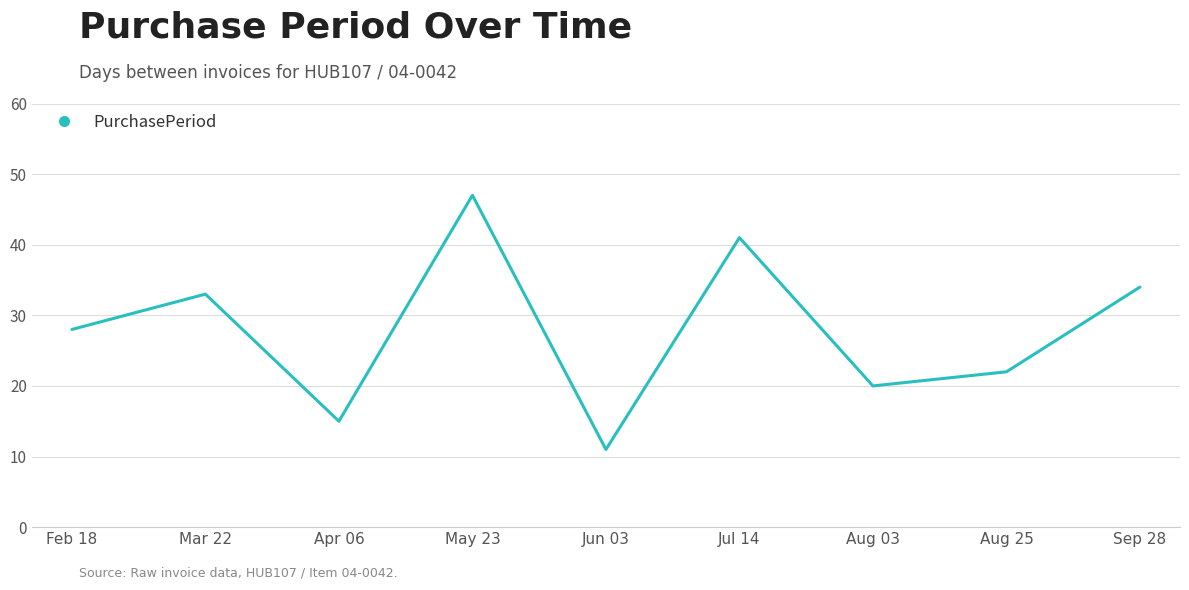

Reading left to right, extract all data points from this chart.

28	33	15	47	11	41	20	22	34